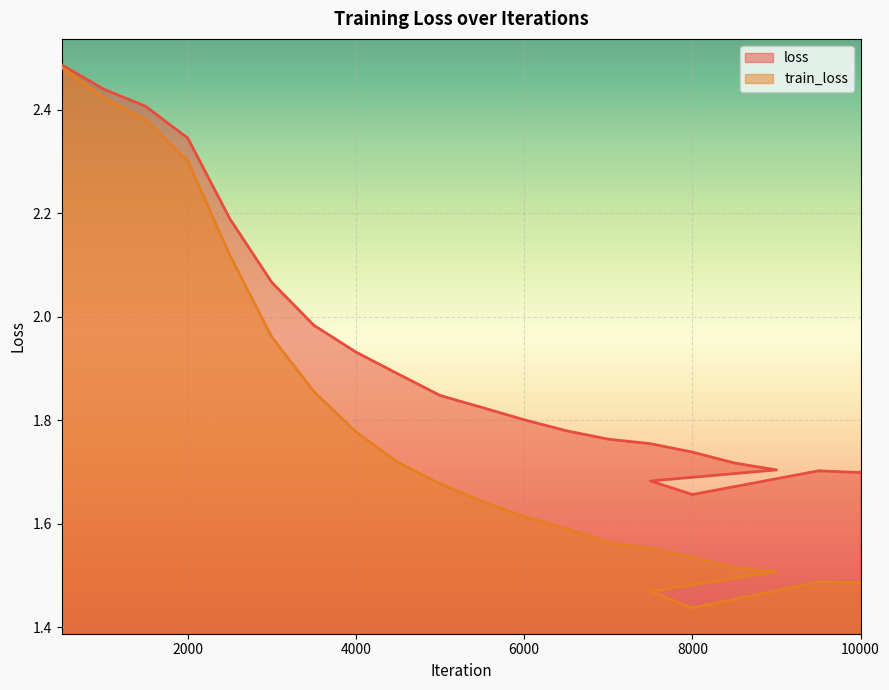

What is the minimum value for train_loss?

1.4